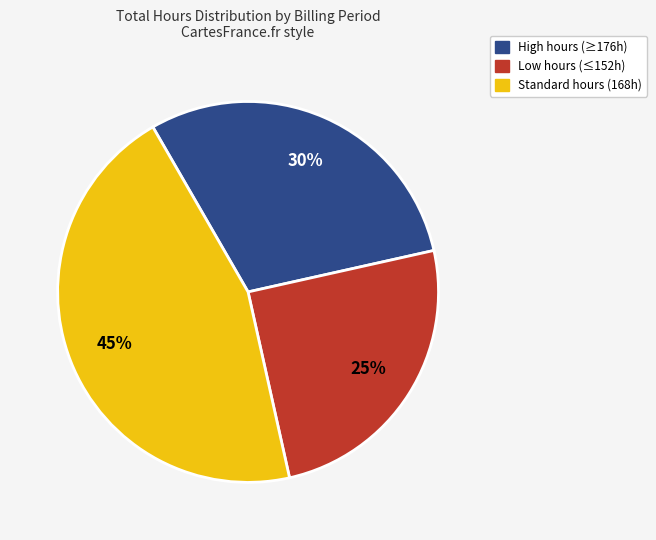

How many slices are in this pie chart?

3